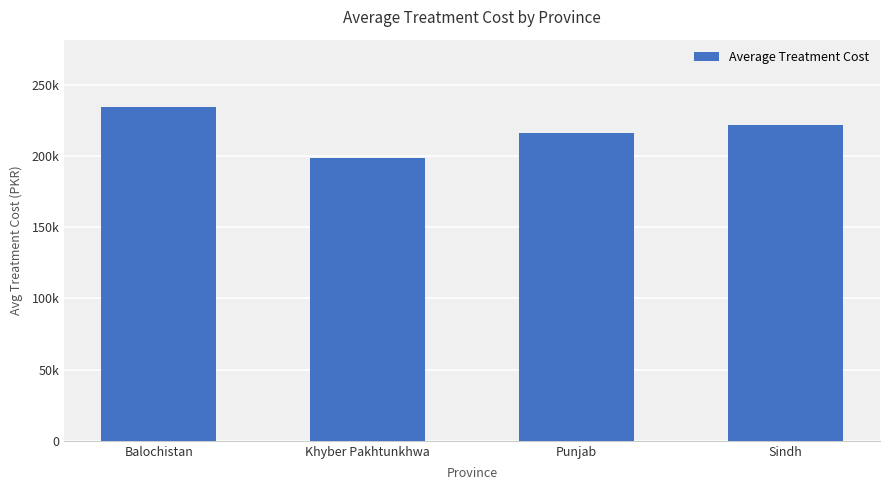

What is the difference between the values at Khyber Pakhtunkhwa and Sindh?

22913